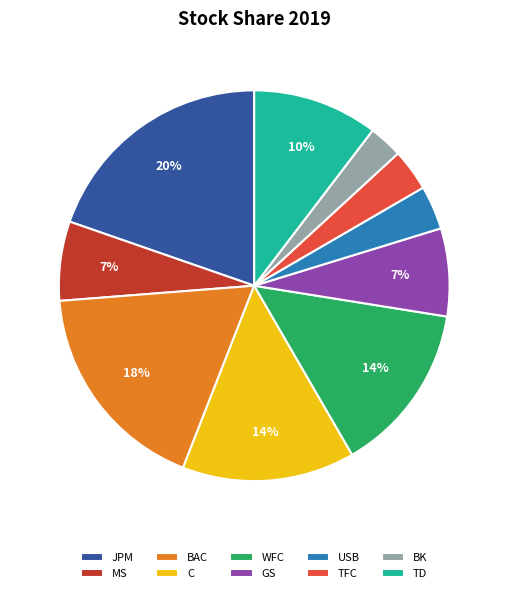

What percentage is the C slice, to the nearest percent?

14%